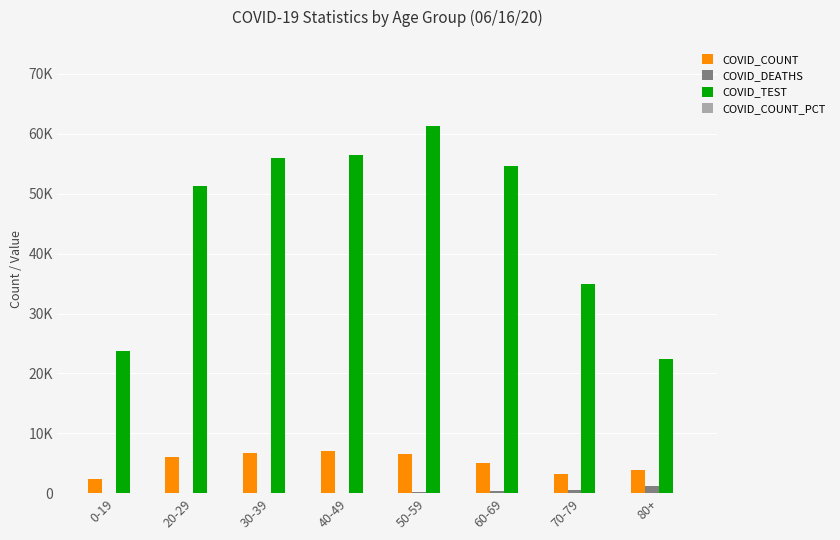

What is the average value of the COVID_TEST series?

45070.4